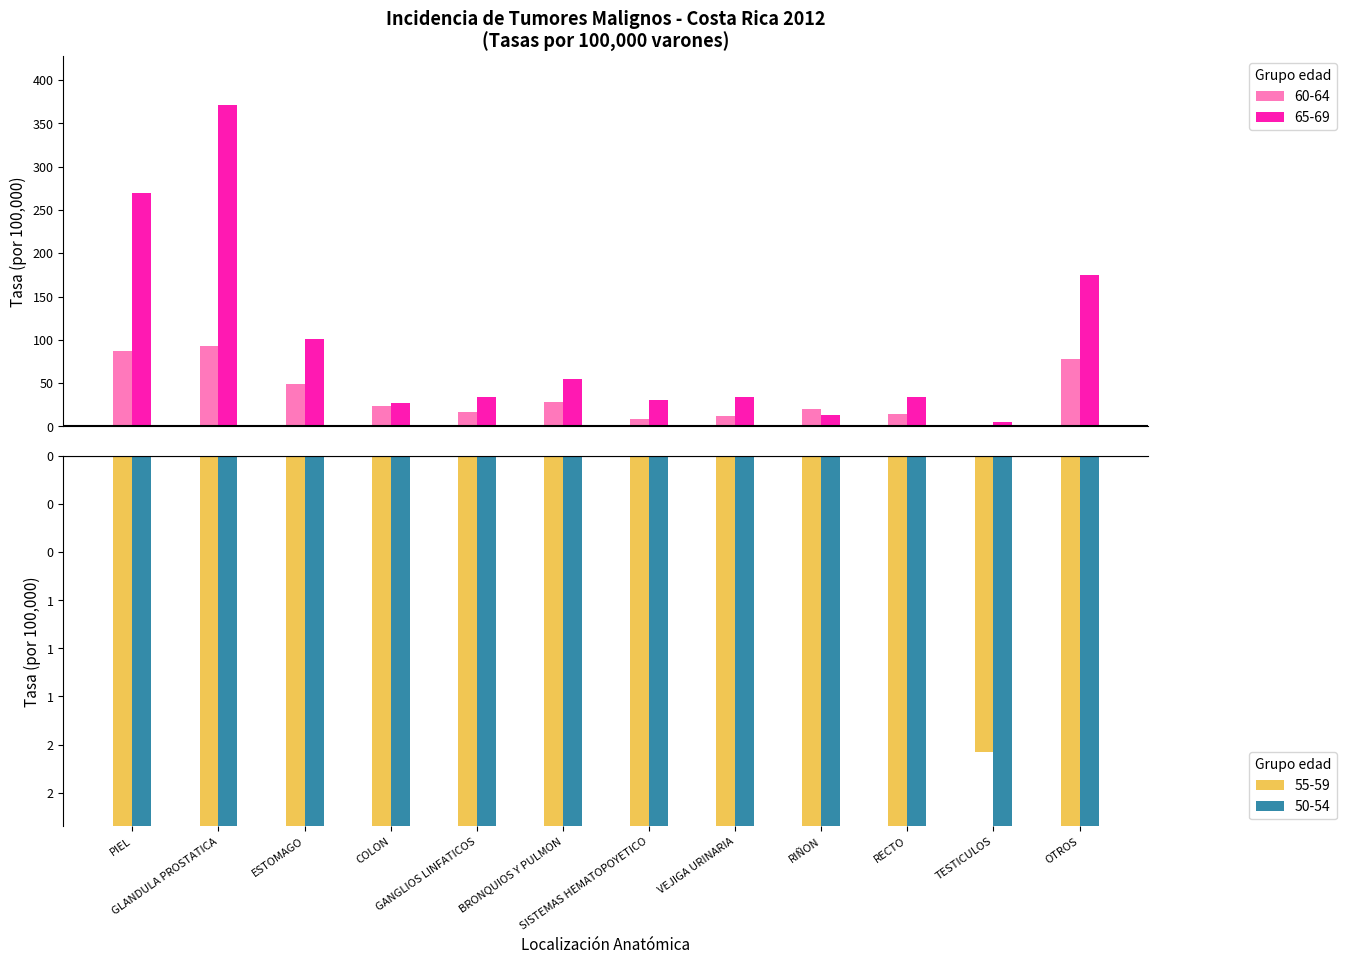

What is the difference between the highest and lowest values at RIÑON?

28.8